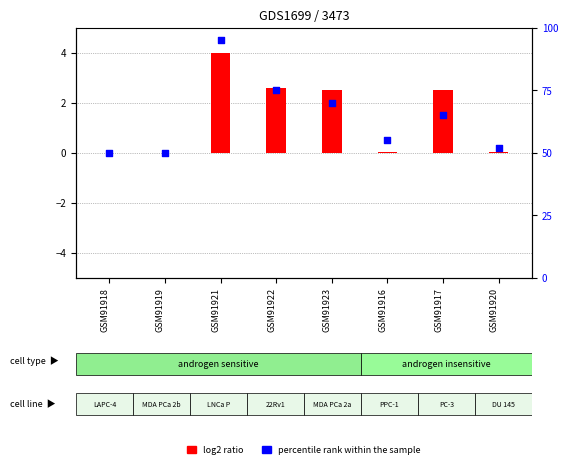

At which category is the sum across all series the highest?

GSM91921